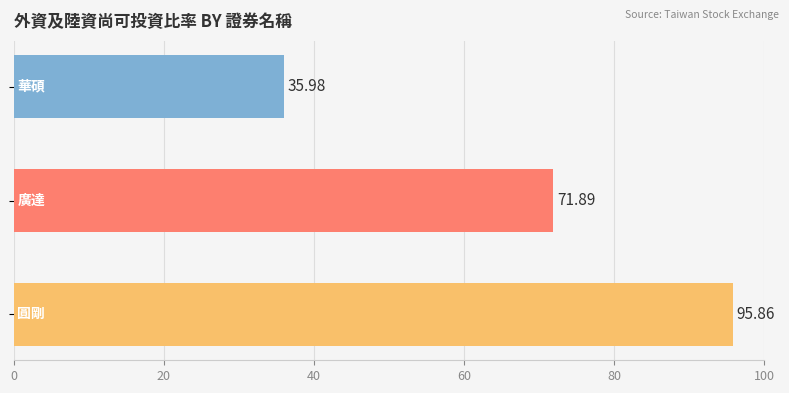

What is the difference between the second highest and minimum values?

35.9